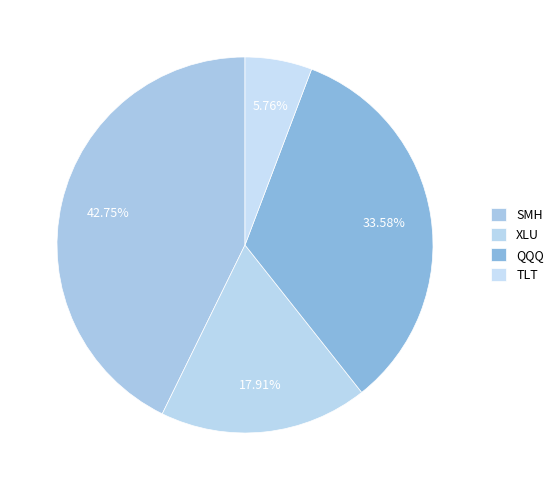

The SMH slice represents 43% of the pie. True or false?

True